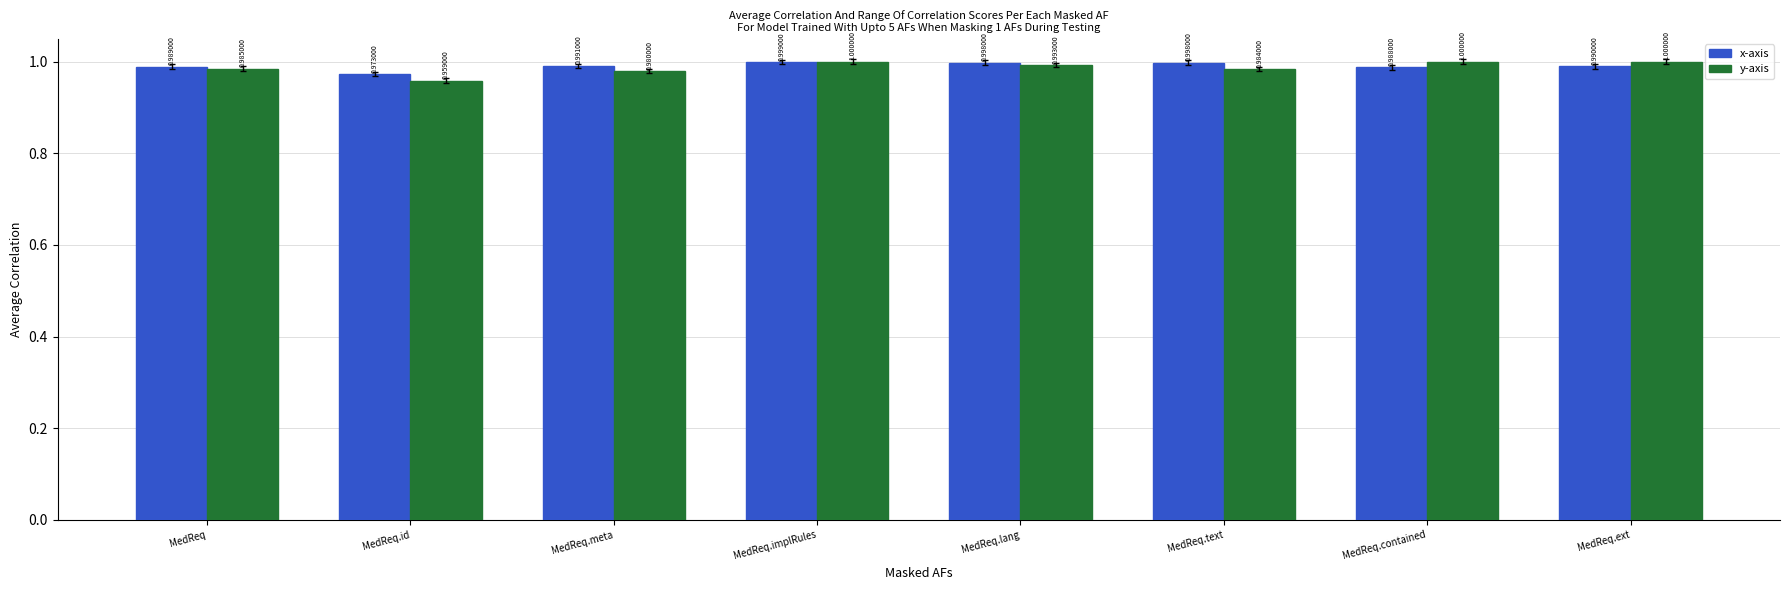

Reading left to right, extract all data points from this chart.

x-axis: 1.0	1.0	1.0	1.0	1.0	1.0	1.0	1.0
y-axis: 1.0	1.0	1.0	1.0	1.0	1.0	1.0	1.0